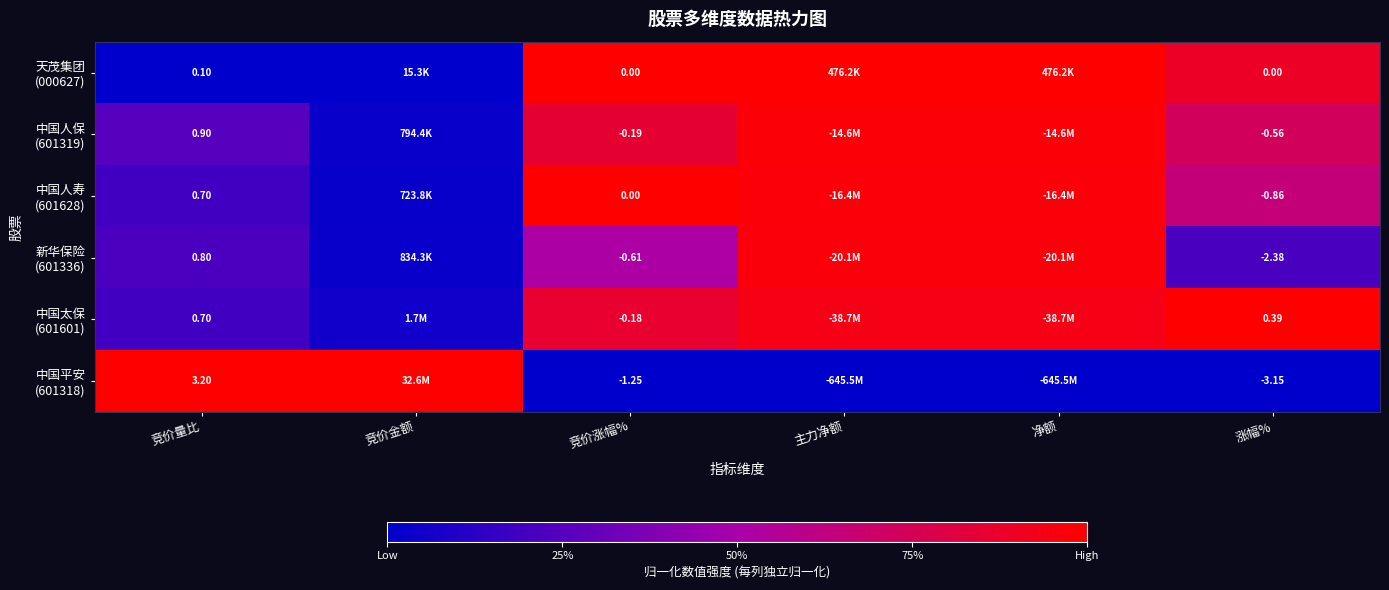

The value of 中国平安 (601318) at 主力净额 is 0.0. True or false?

True